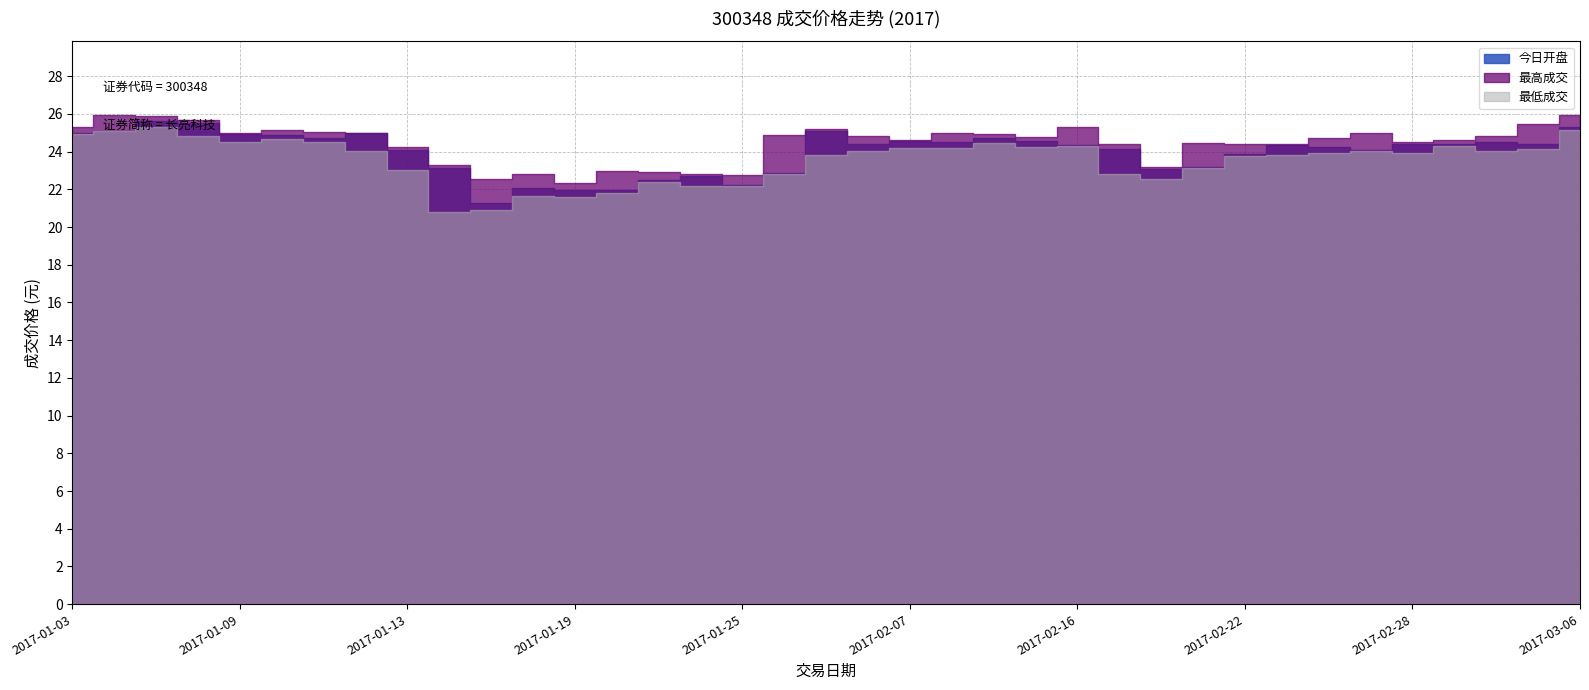

What is the total value across all series at 2017-01-13?

71.4